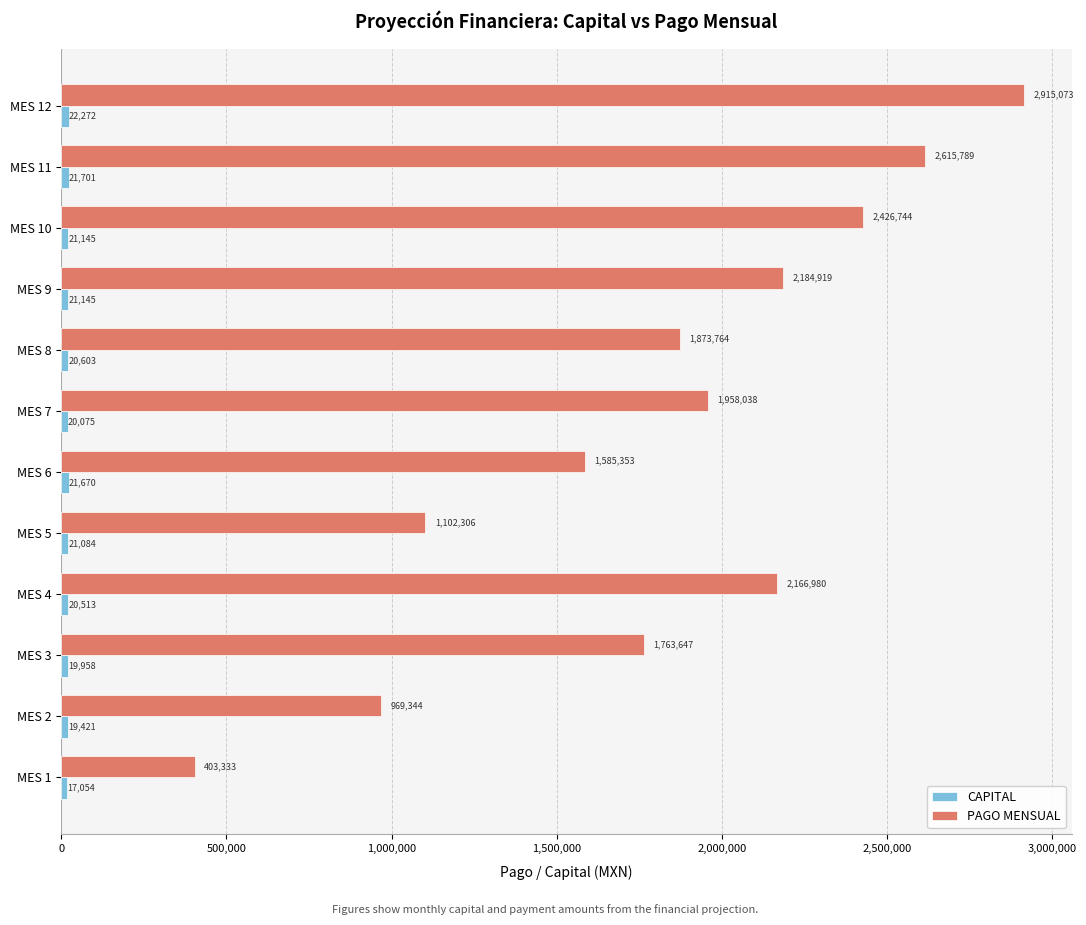

Which series has the largest range (max minus min)?

PAGO MENSUAL